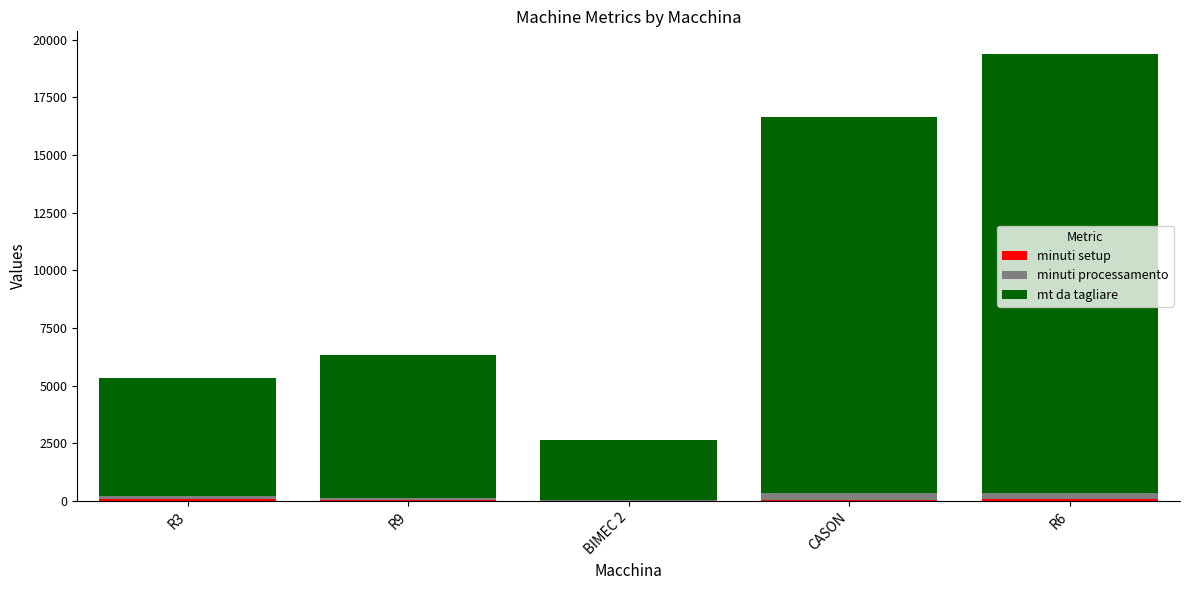

At which category is the sum across all series the highest?

R6